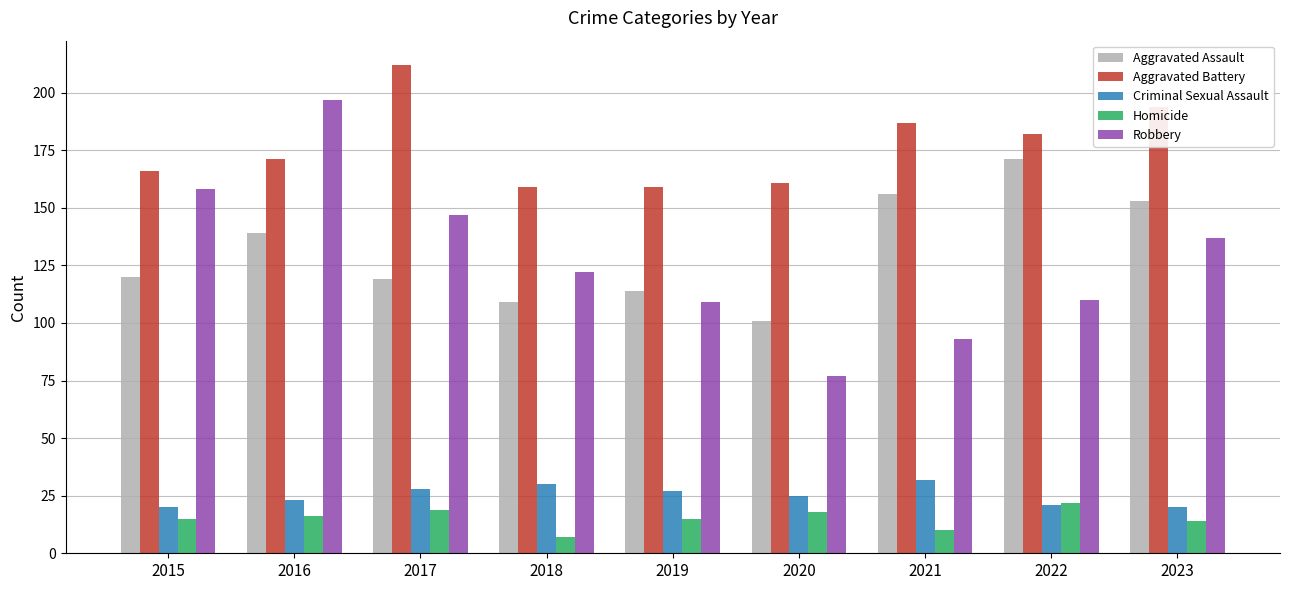

What is the highest value of the Homicide series?

22